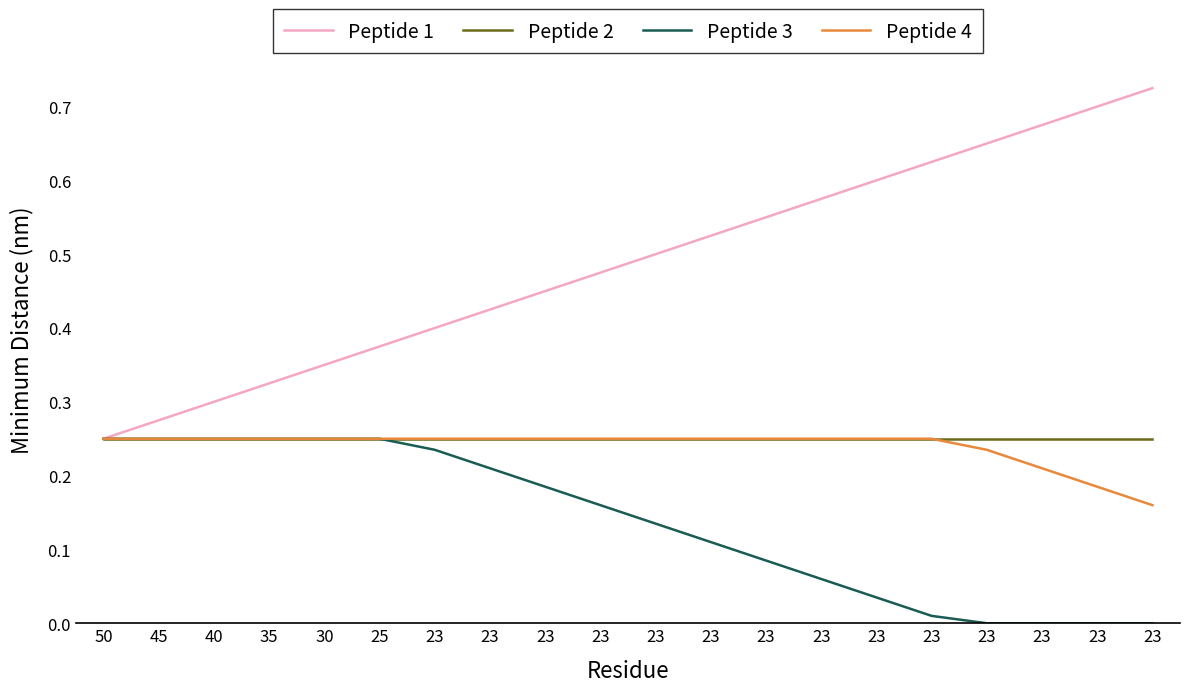

How many lines are shown in the chart?

4